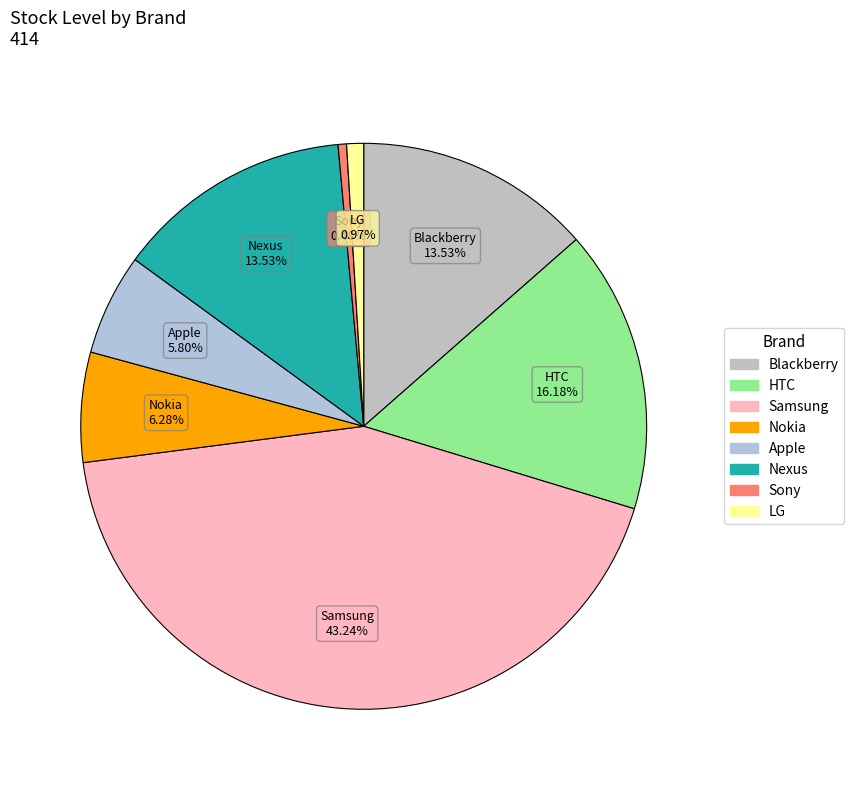

Approximately how many times larger is the value at Apple compared to Nokia?

0.9